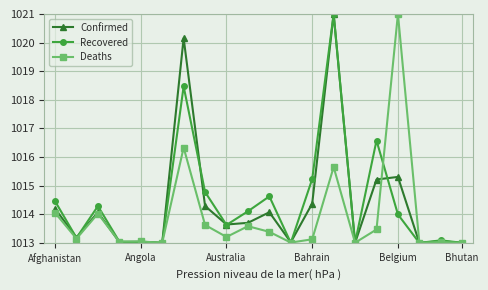

True or false: Deaths has more than 0 points higher than both neighbors.

True